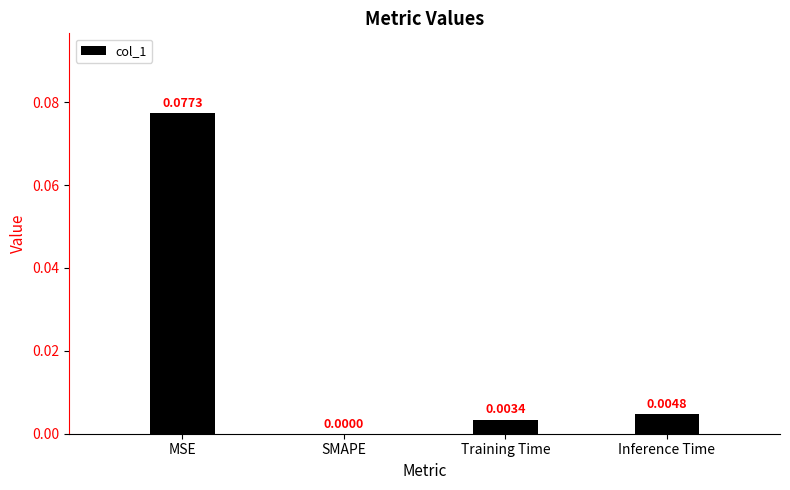

Between MSE and Inference Time, which is larger?

MSE